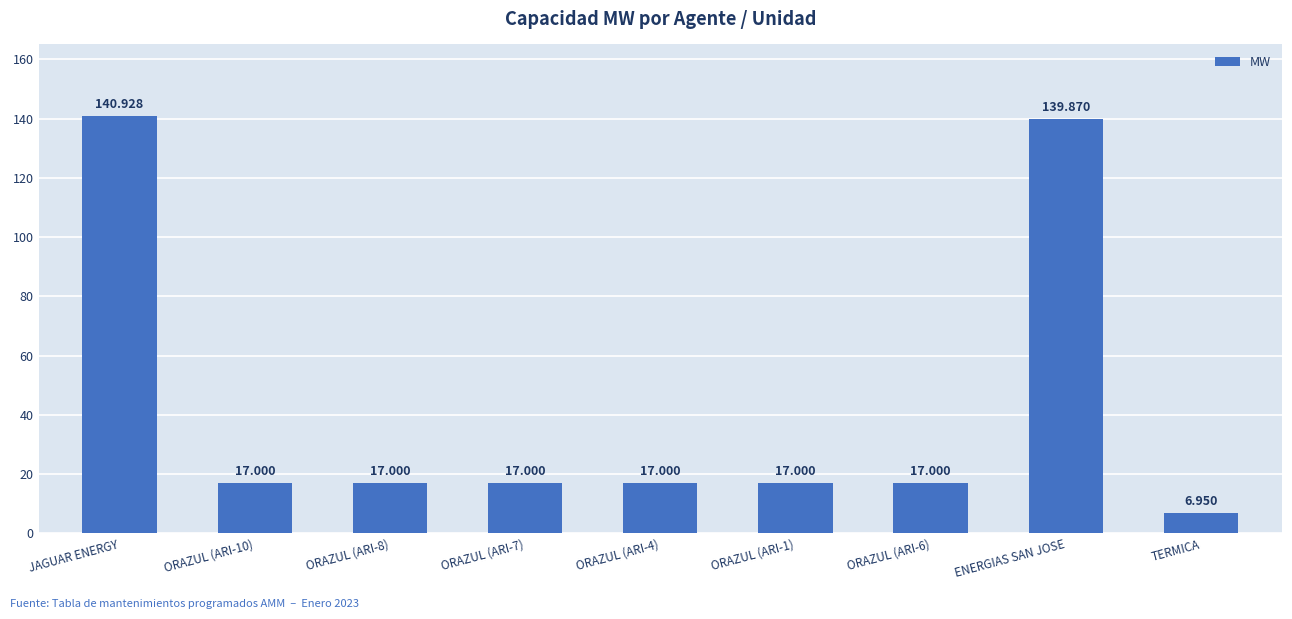

What is the change in value from JAGUAR ENERGY to ENERGIAS SAN JOSE?

-1.1